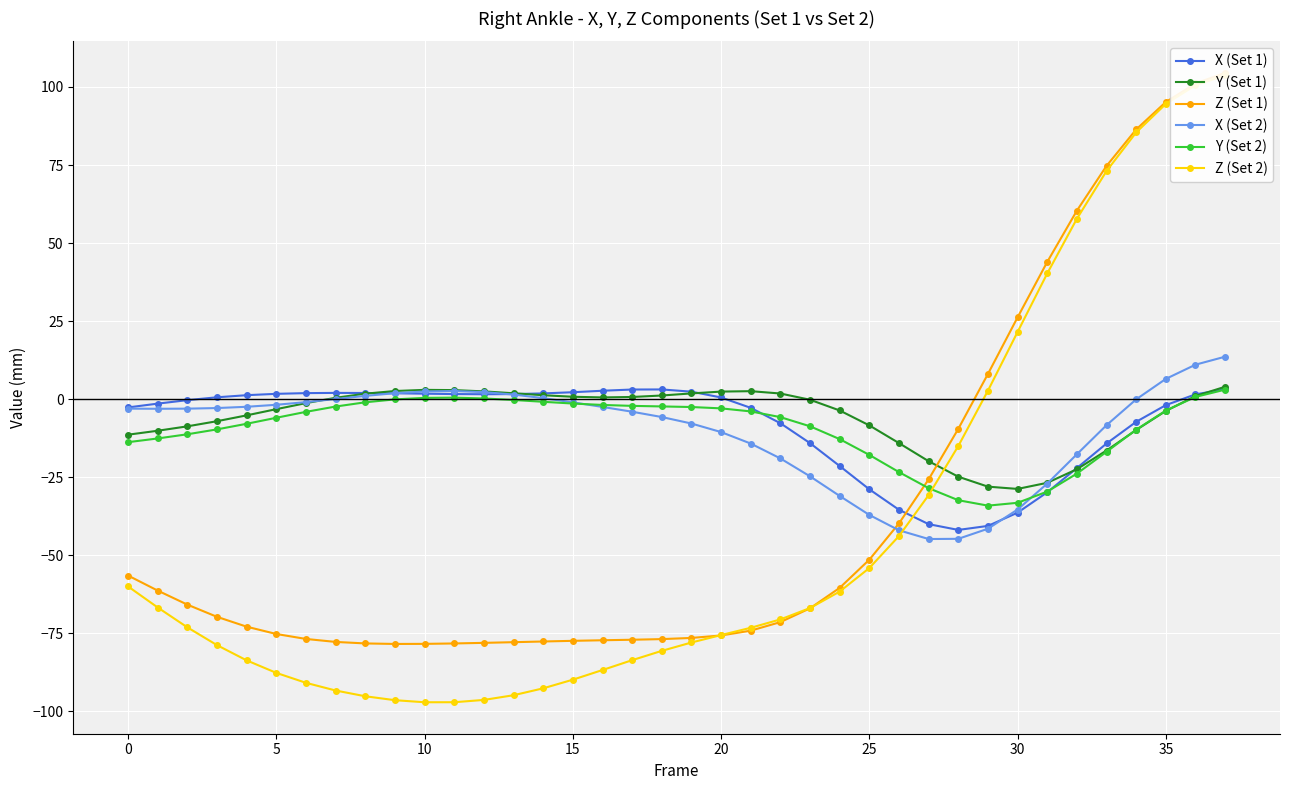

How many lines are shown in the chart?

6